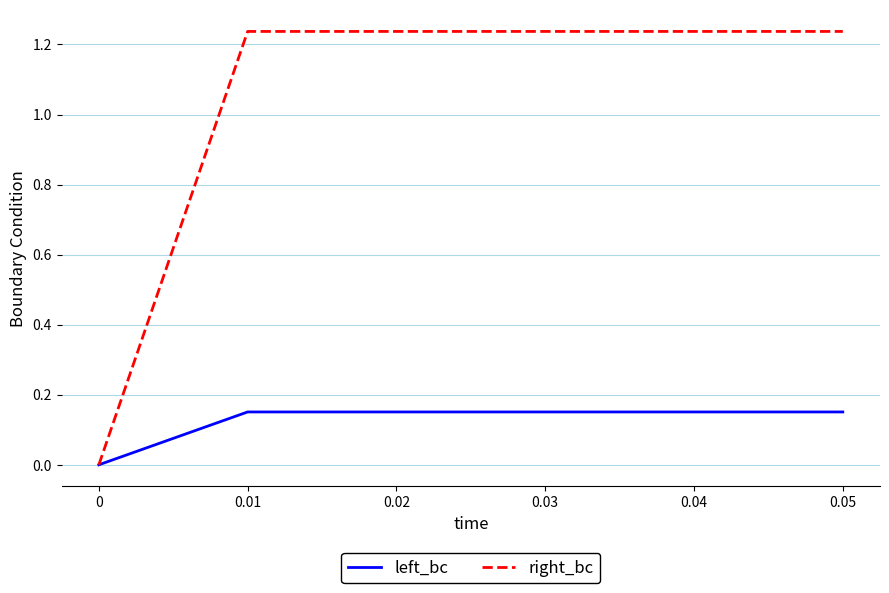

Does the chart display data point markers on the line(s)?

No